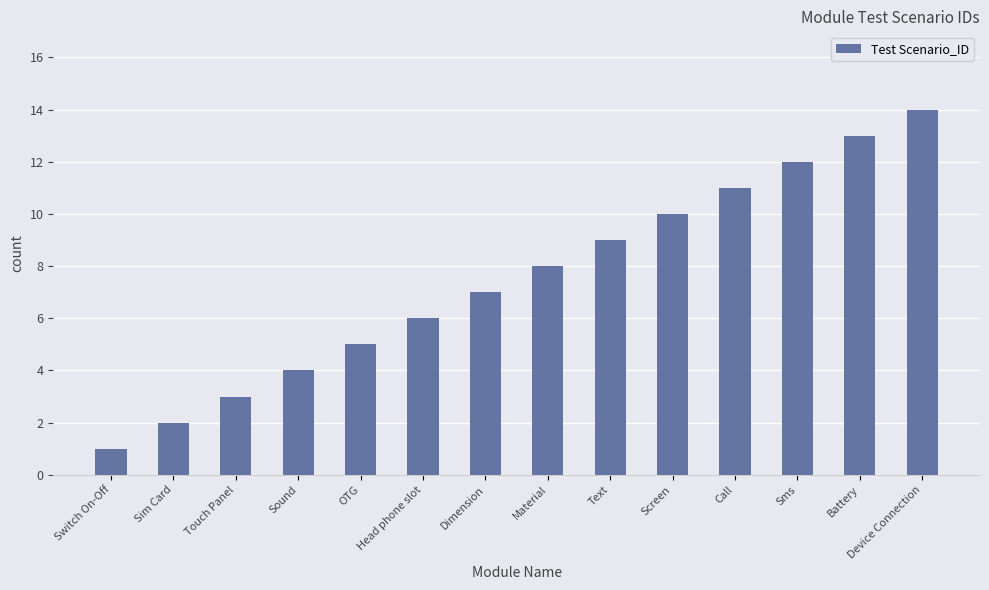

How many data points are less than 8?

7